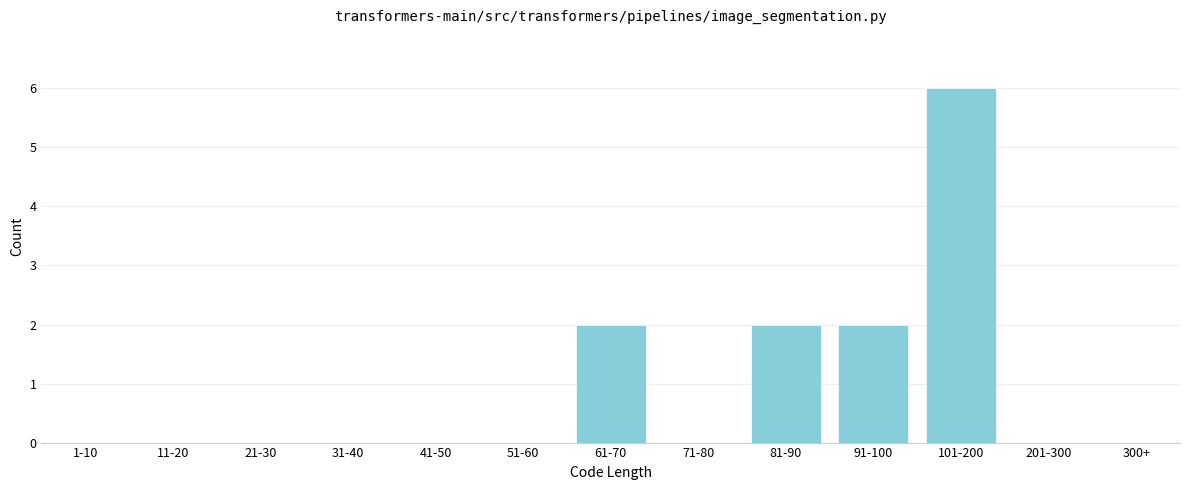

Reading left to right, list all the values displayed in this chart.

1-10=0	11-20=0	21-30=0	31-40=0	41-50=0	51-60=0	61-70=2	71-80=0	81-90=2	91-100=2	101-200=6	201-300=0	300+=0